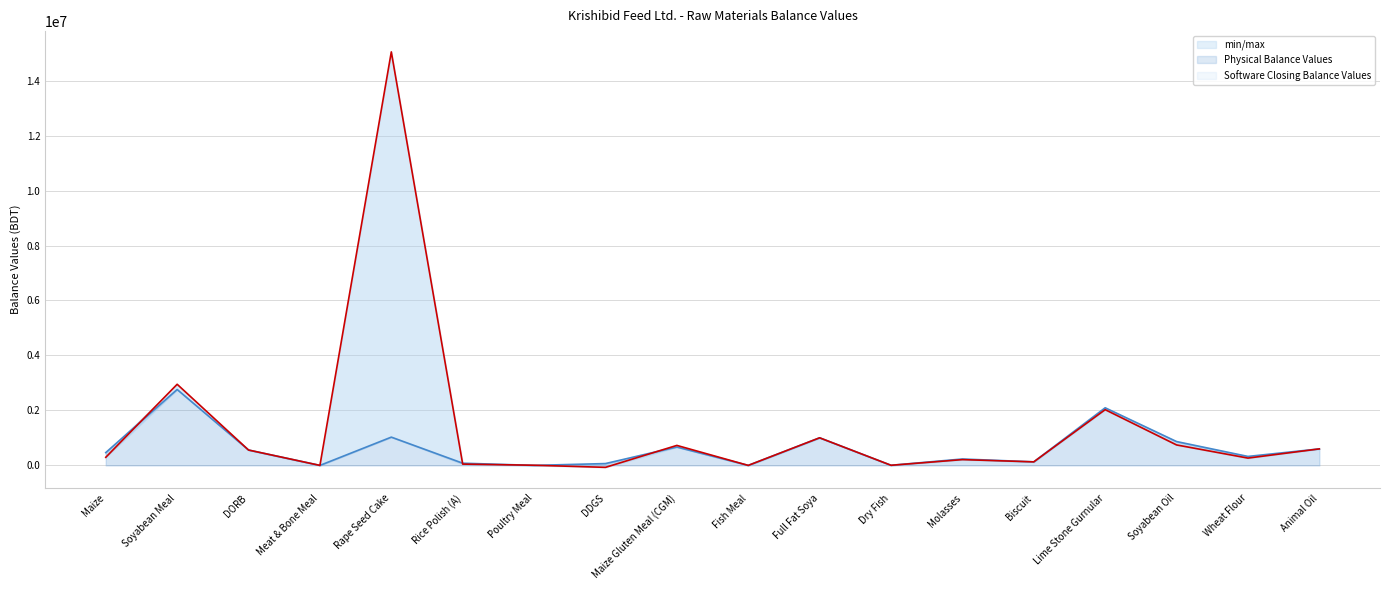

How many interior local peaks does the Software Closing Balance Values series have?

6